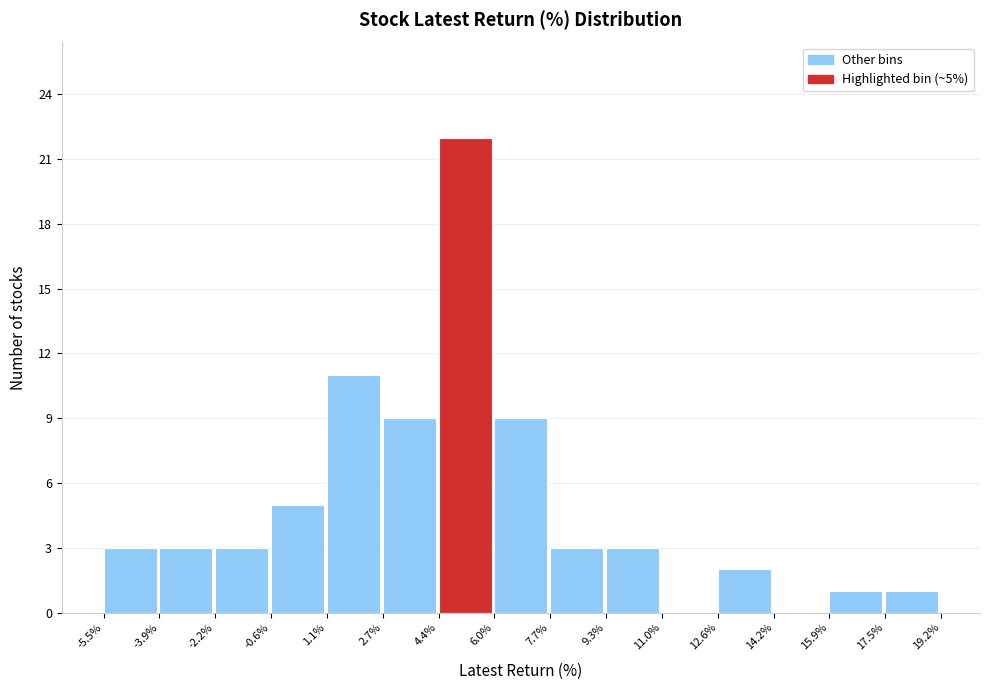

Over which range of the x-axis is the bar tallest?

4.4% to 6.0%